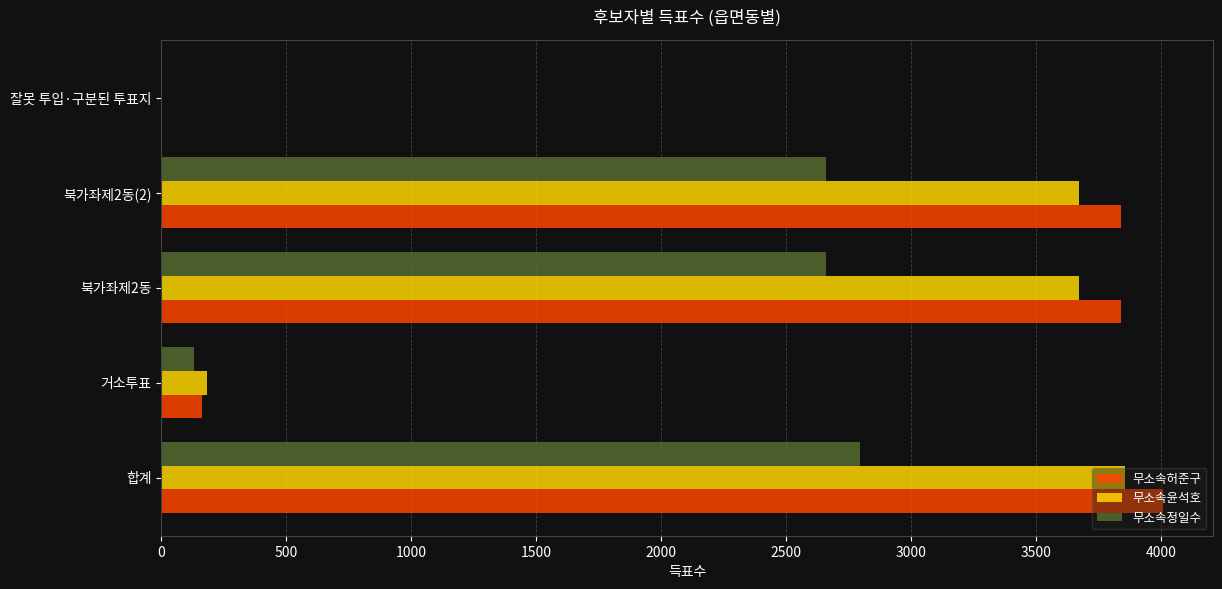

At which category is the sum across all series the highest?

합계